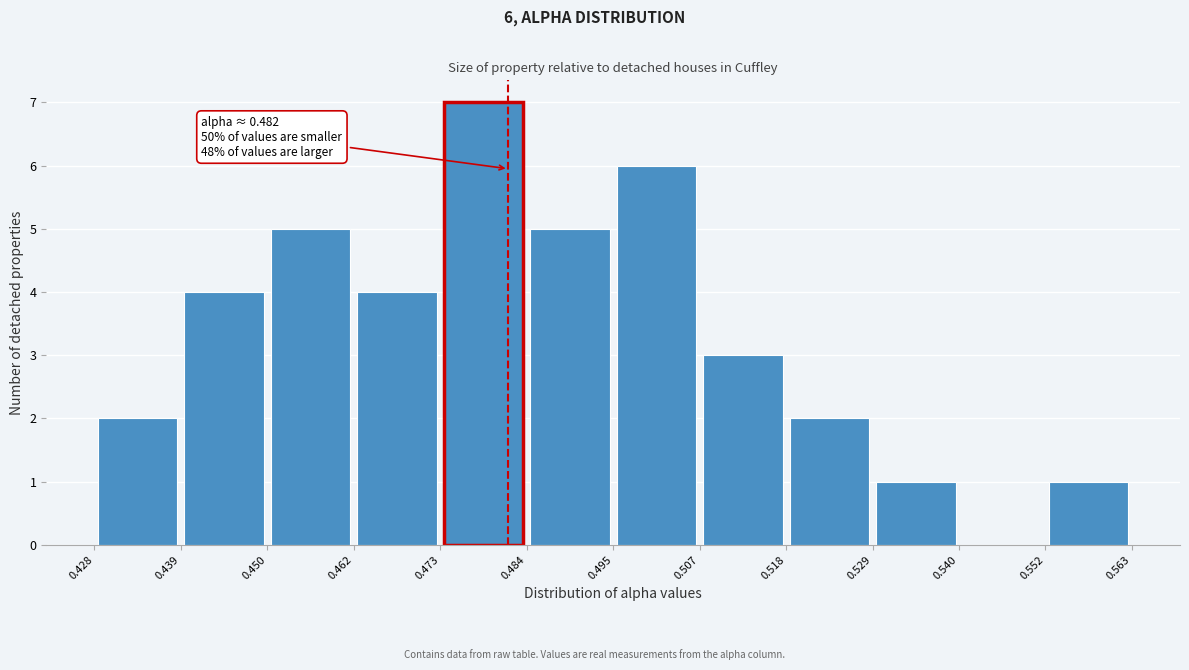

Which range on the x-axis has the tallest bar?

0.473 to 0.484